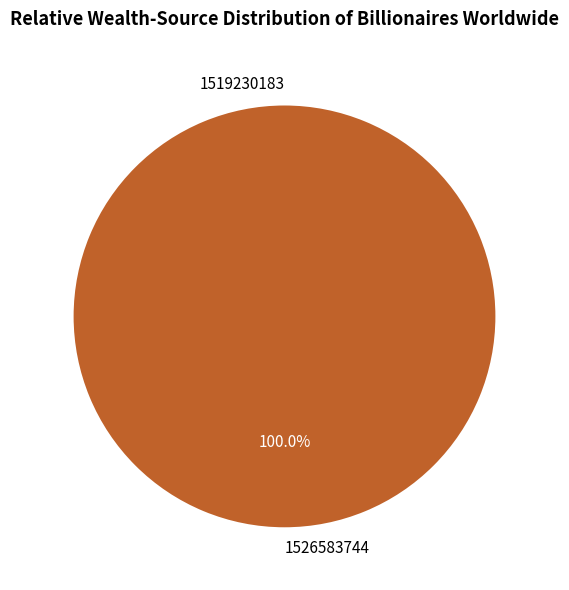

How many segments does this pie chart have?

2